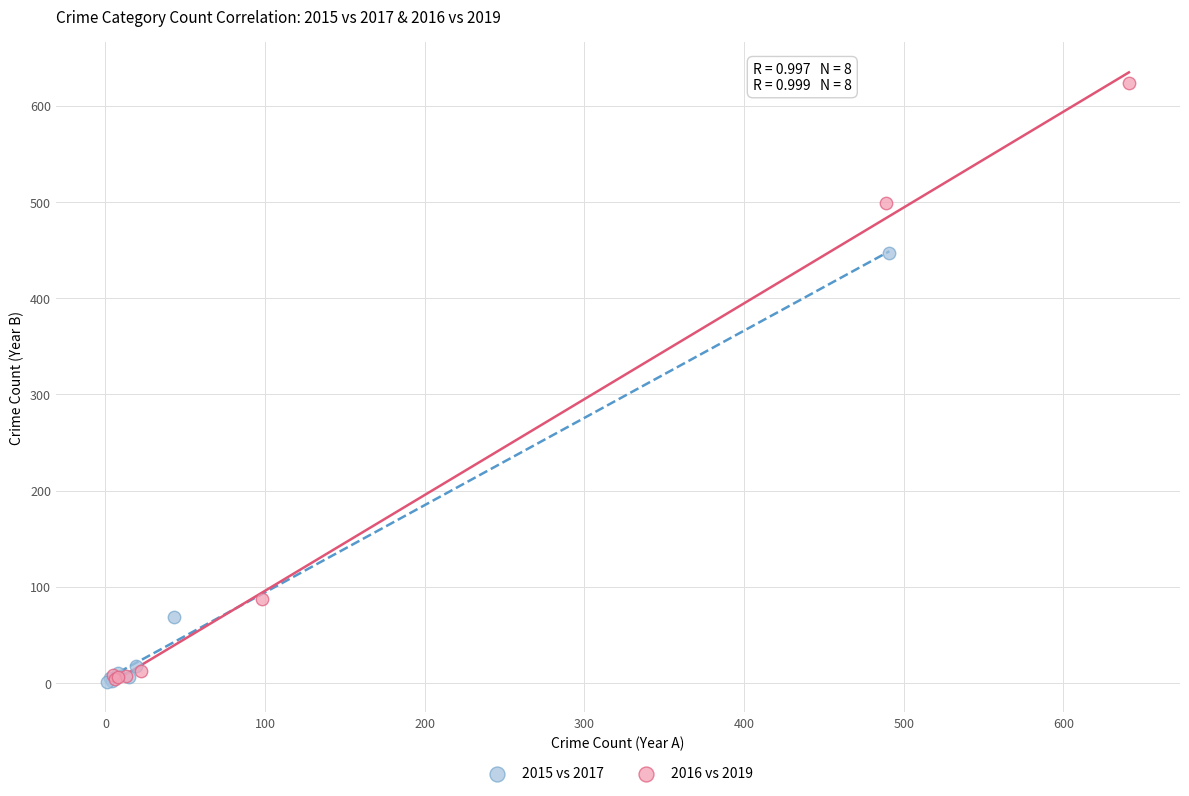

Which series contains the highest Y value?

2016 vs 2019